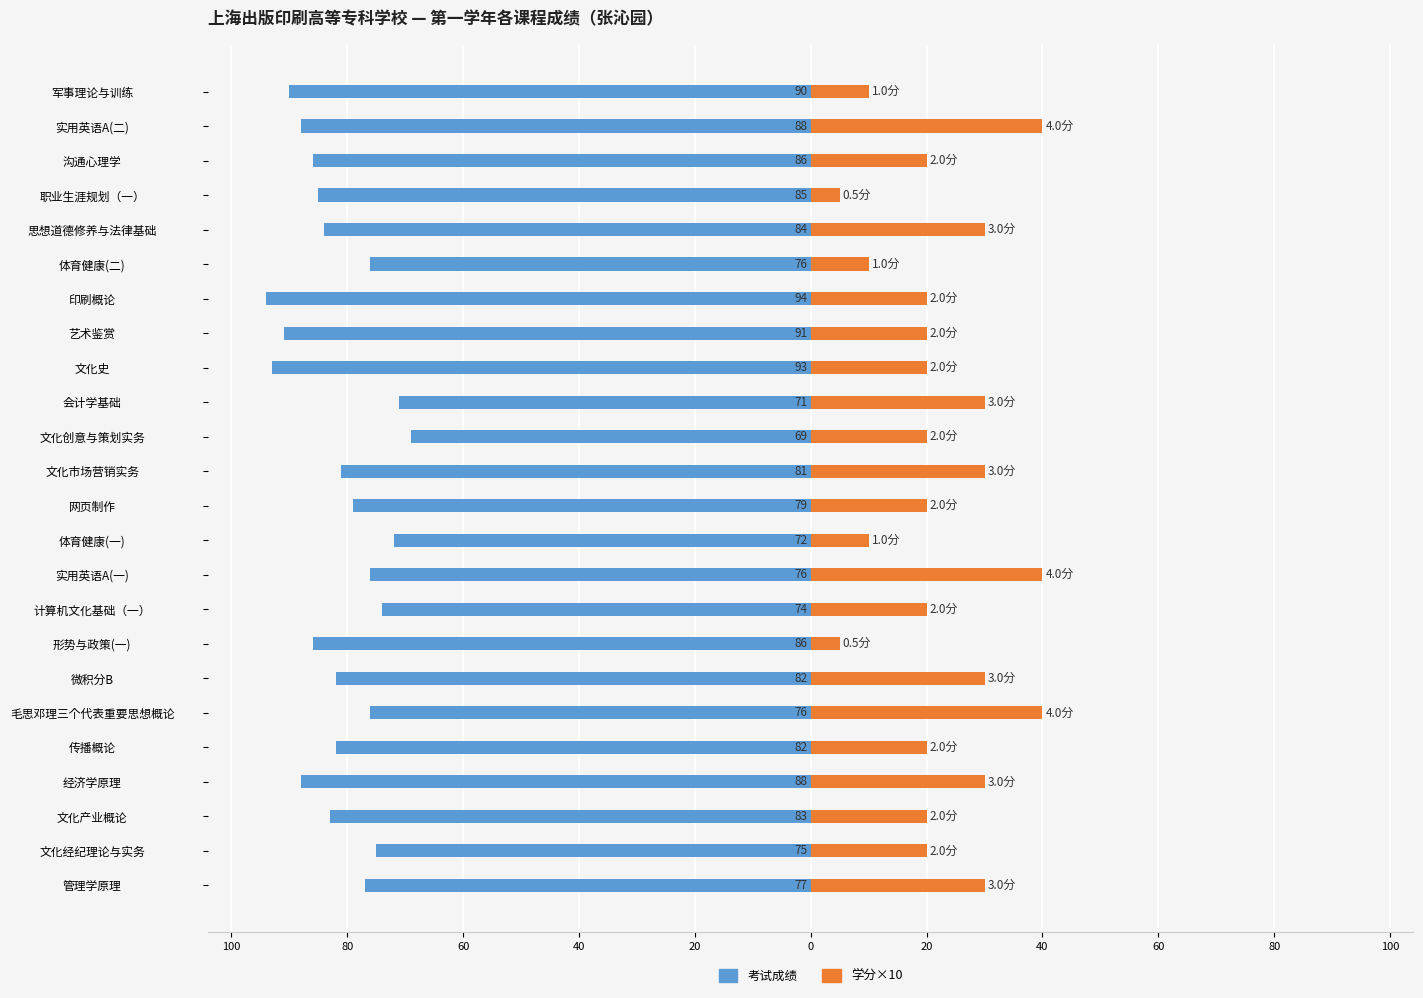

Which series has the widest spread of values?

学分×10